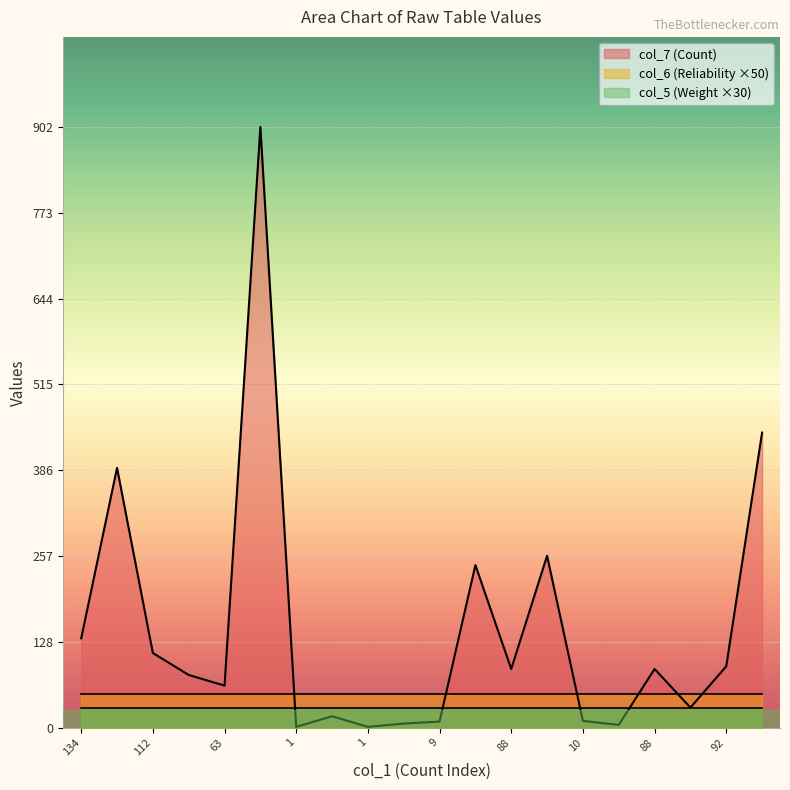

Does the chart display data point markers on the line(s)?

No